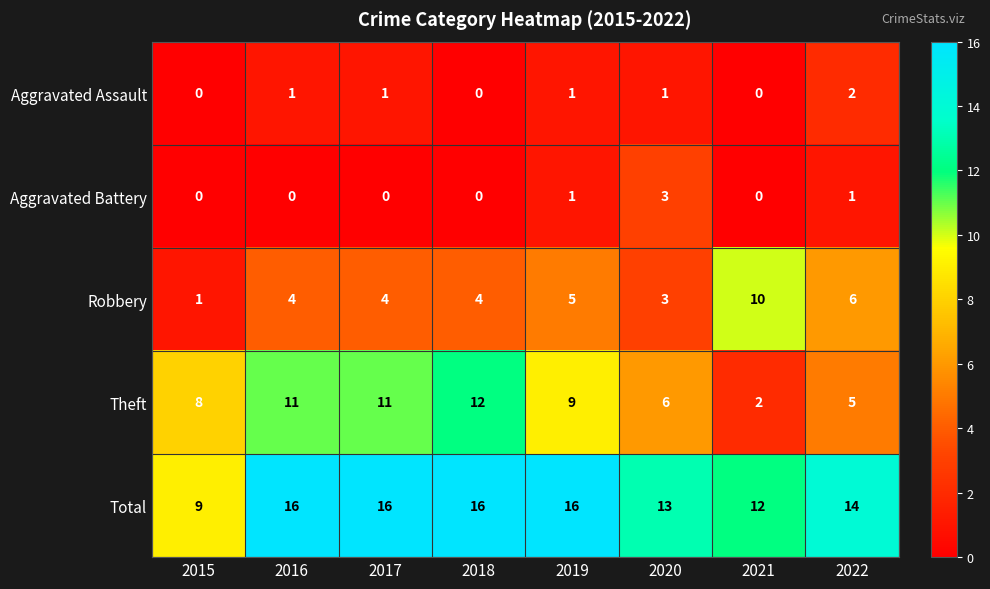

Which series has the largest total across all categories?

Total